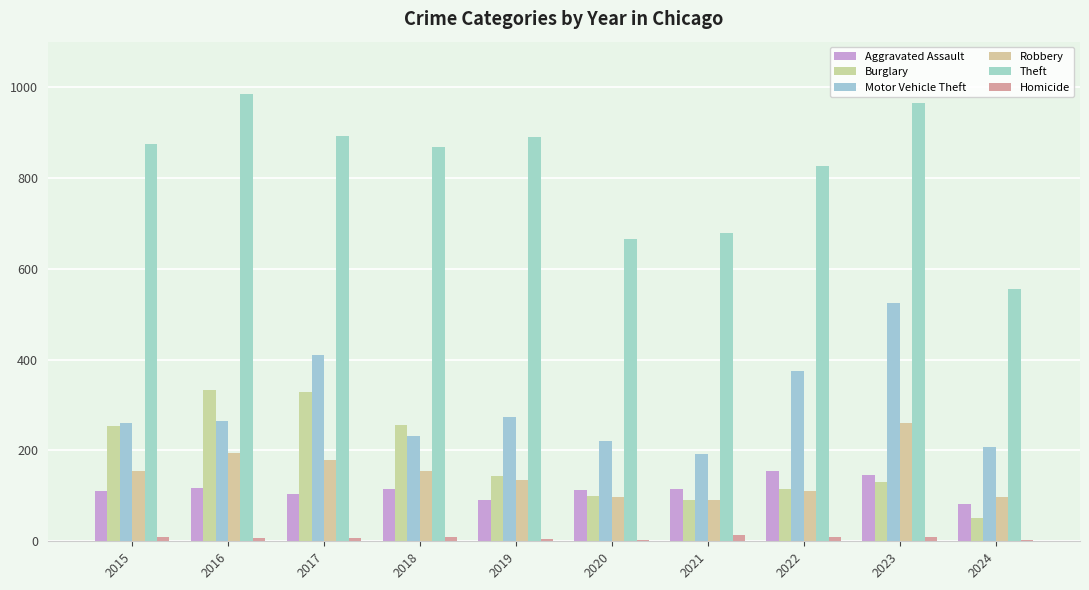

What is the maximum value shown in the chart?

984